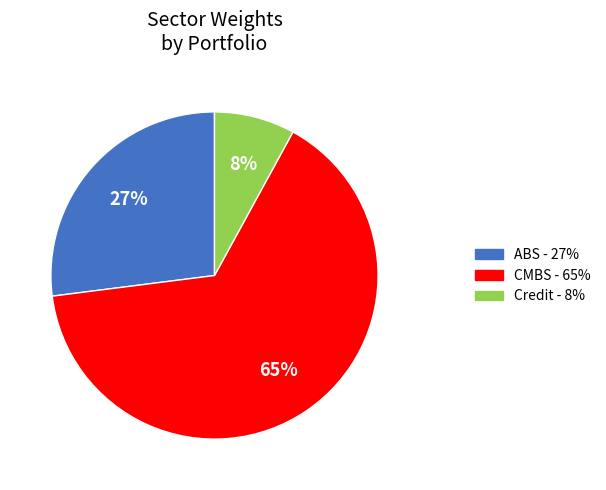

What is the majority slice?

CMBS